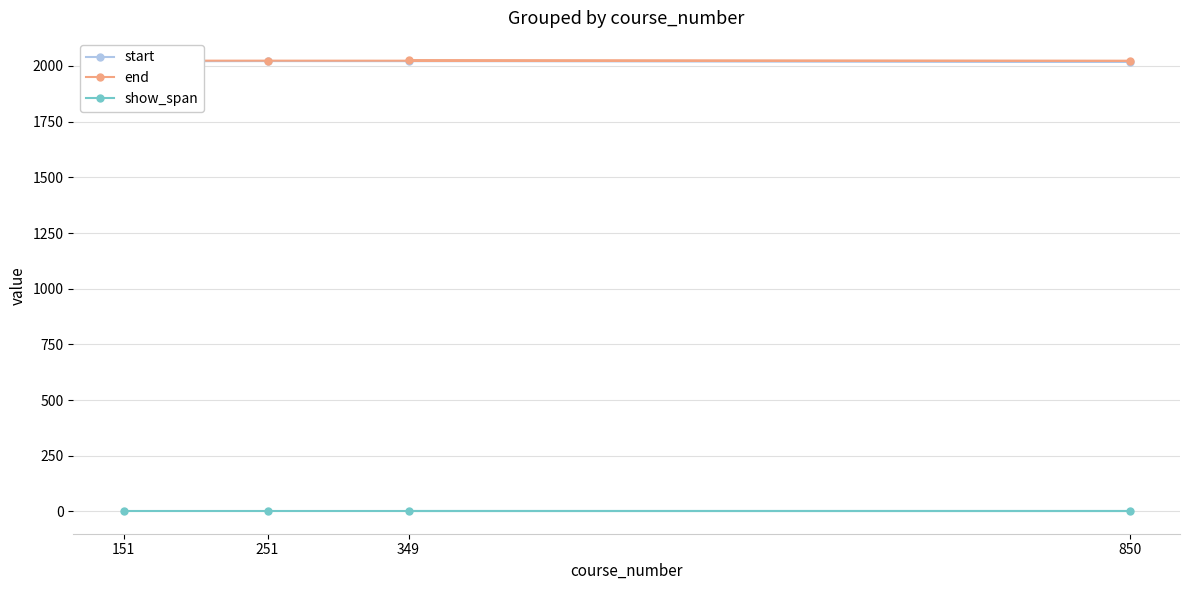

Which has a higher value, 850 or 151?

151